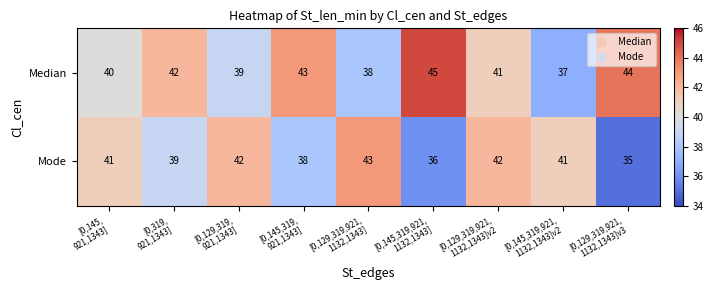

Which series has the largest total across all categories?

Median